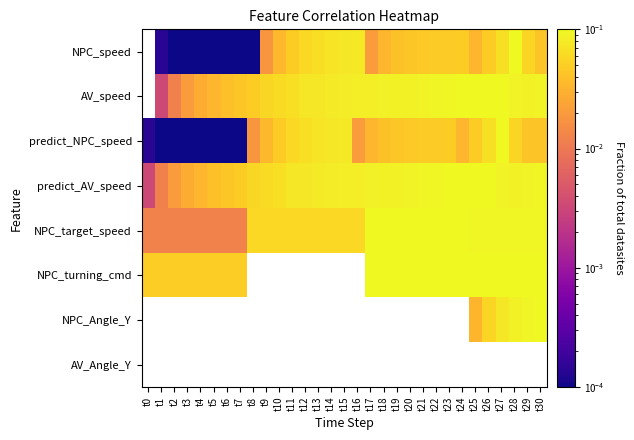

At which label is NPC_turning_cmd closest to 0?

t0